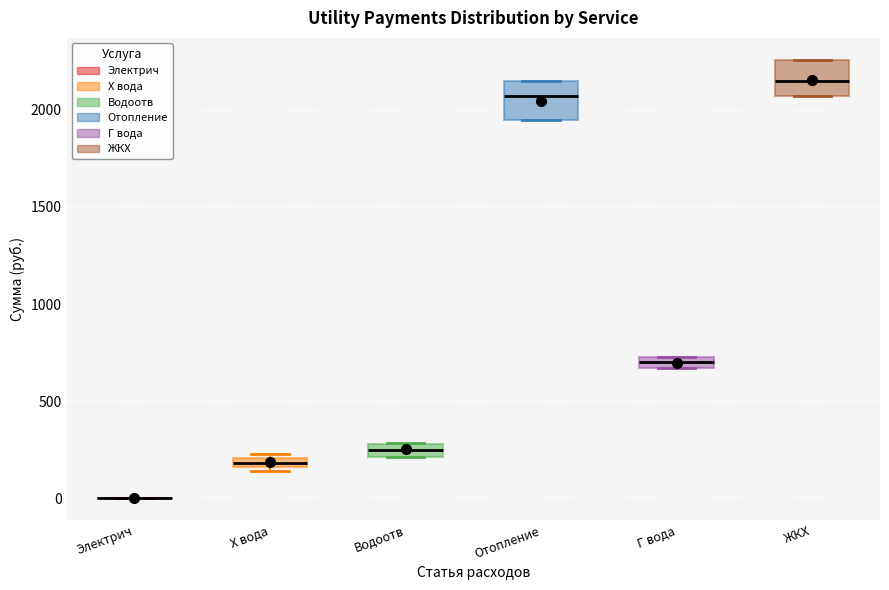

Where is the upper edge of the box for Х вода on the y-axis? The values are not printed on the chart, so give them approximately, as read against the axis.

200